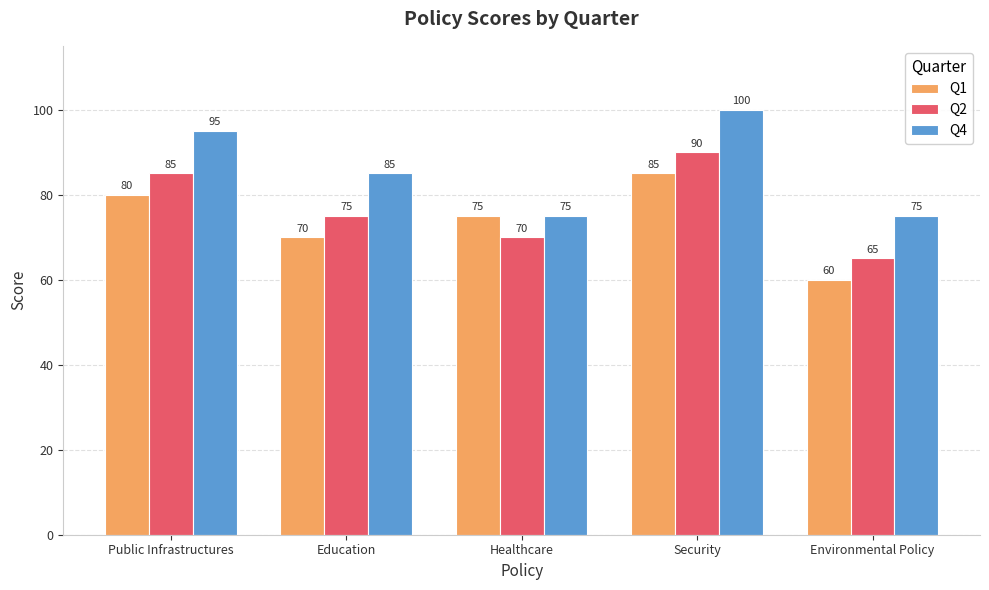

List the series in order of their peak value, lowest first.

Q1, Q2, Q4